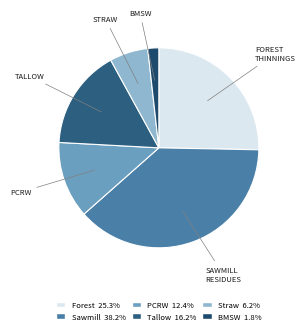

How many segments does this pie chart have?

6